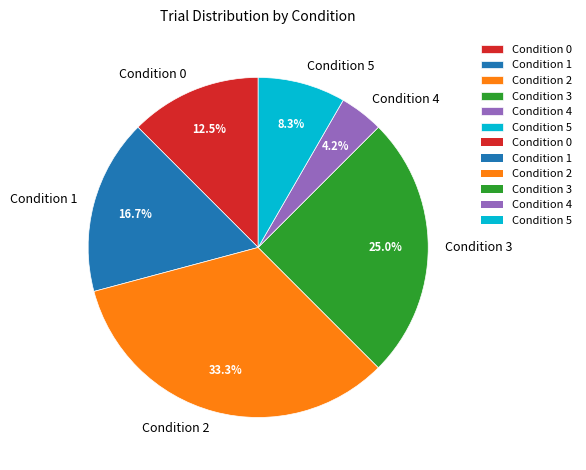

Does Condition 3 account for over 50% of the chart?

No